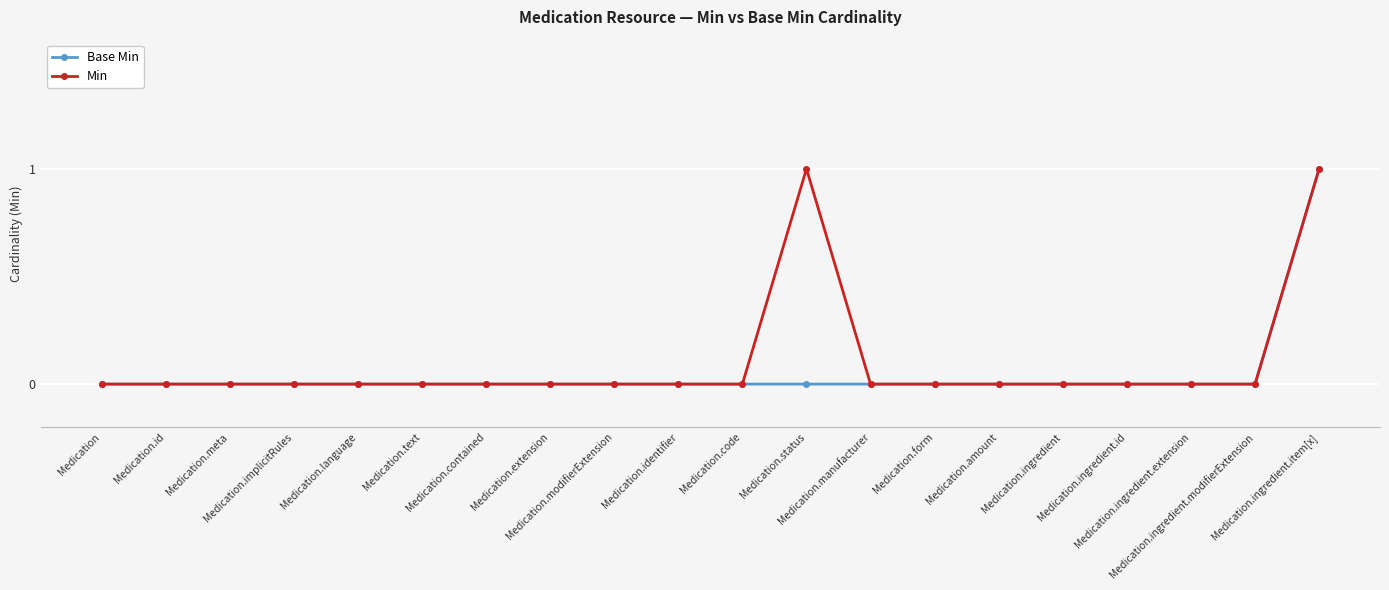

Count the number of categories in the chart.

20